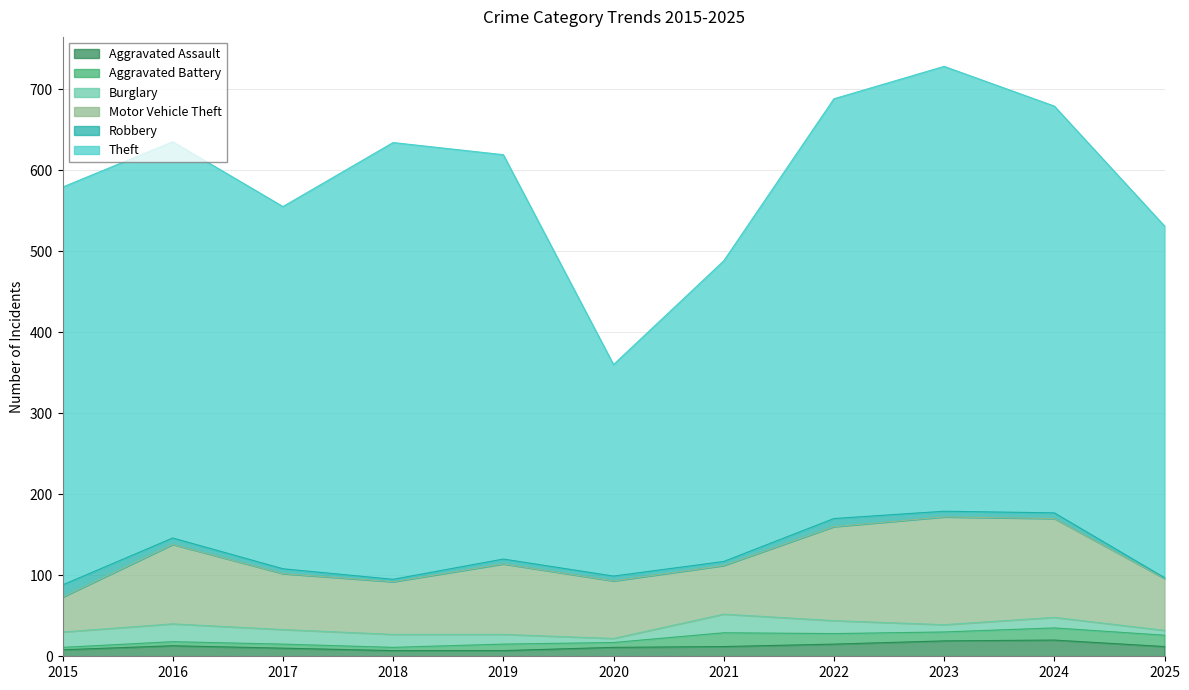

Reading right to left, transcribe all the data shown in this chart.

Aggravated Assault: 2025=12	2024=20	2023=19	2022=15	2021=12	2020=11	2019=7	2018=7	2017=10	2016=13	2015=8
Aggravated Battery: 2025=14	2024=15	2023=11	2022=13	2021=17	2020=6	2019=8	2018=4	2017=5	2016=5	2015=3
Burglary: 2025=6	2024=13	2023=9	2022=16	2021=23	2020=5	2019=12	2018=16	2017=18	2016=22	2015=19
Motor Vehicle Theft: 2025=64	2024=122	2023=133	2022=116	2021=60	2020=71	2019=87	2018=65	2017=69	2016=98	2015=43
Robbery: 2025=1	2024=7	2023=7	2022=10	2021=5	2020=6	2019=6	2018=3	2017=6	2016=8	2015=15
Theft: 2025=434	2024=502	2023=549	2022=518	2021=371	2020=261	2019=499	2018=539	2017=447	2016=489	2015=491